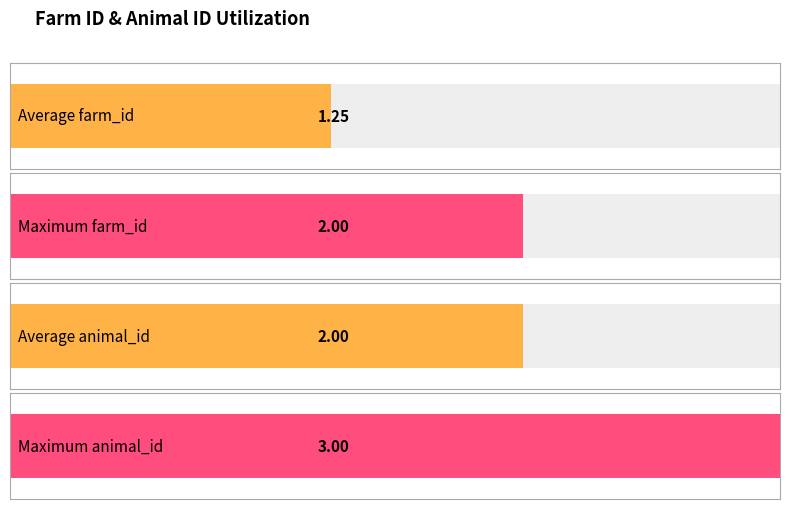

The value at 2 is 1. True or false?

False